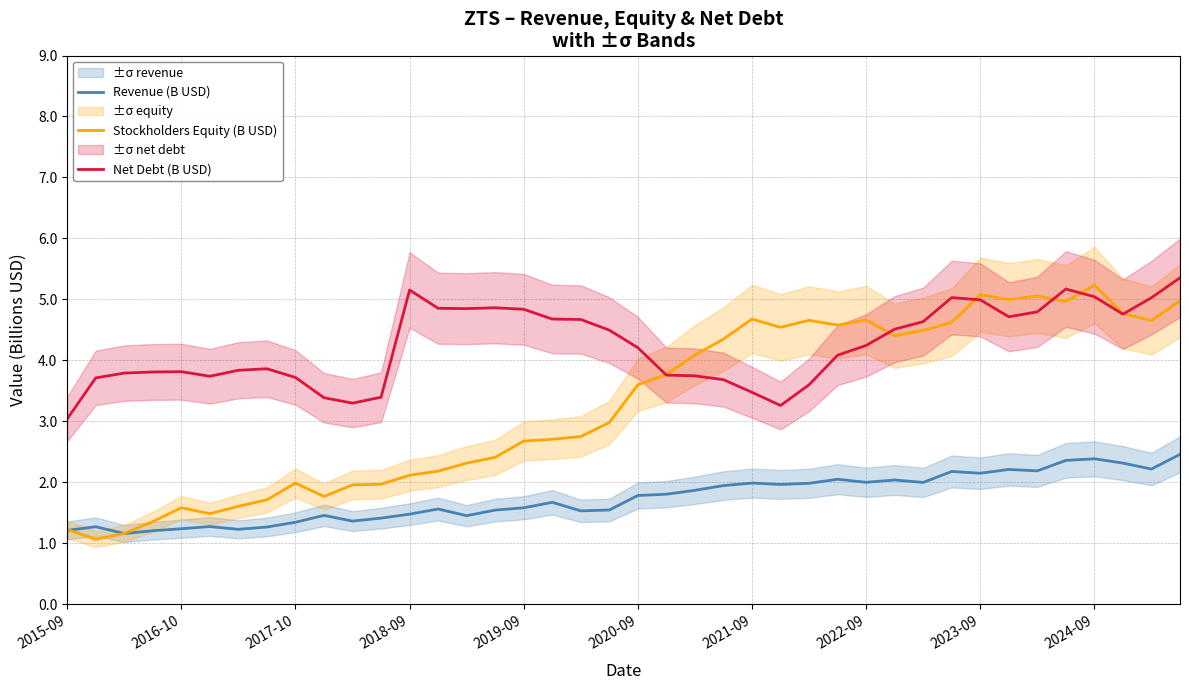

What is the value of the Revenue (B USD) point at the 19th from the left?

1.5